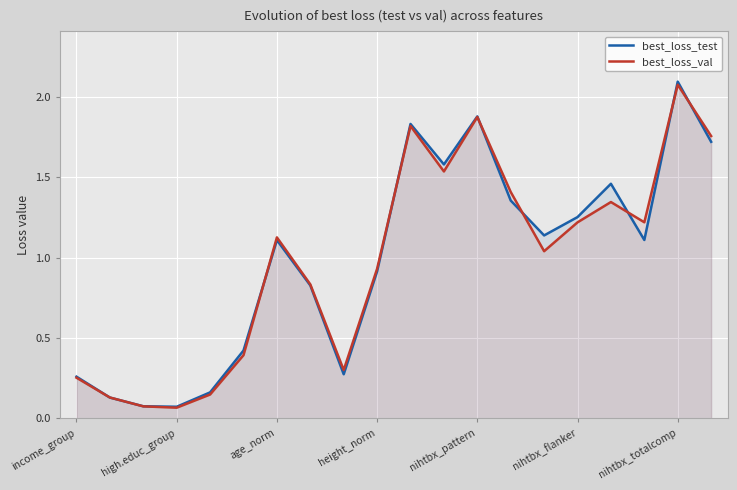

What is the value of the best_loss_test point at the 1st from the left?

0.3